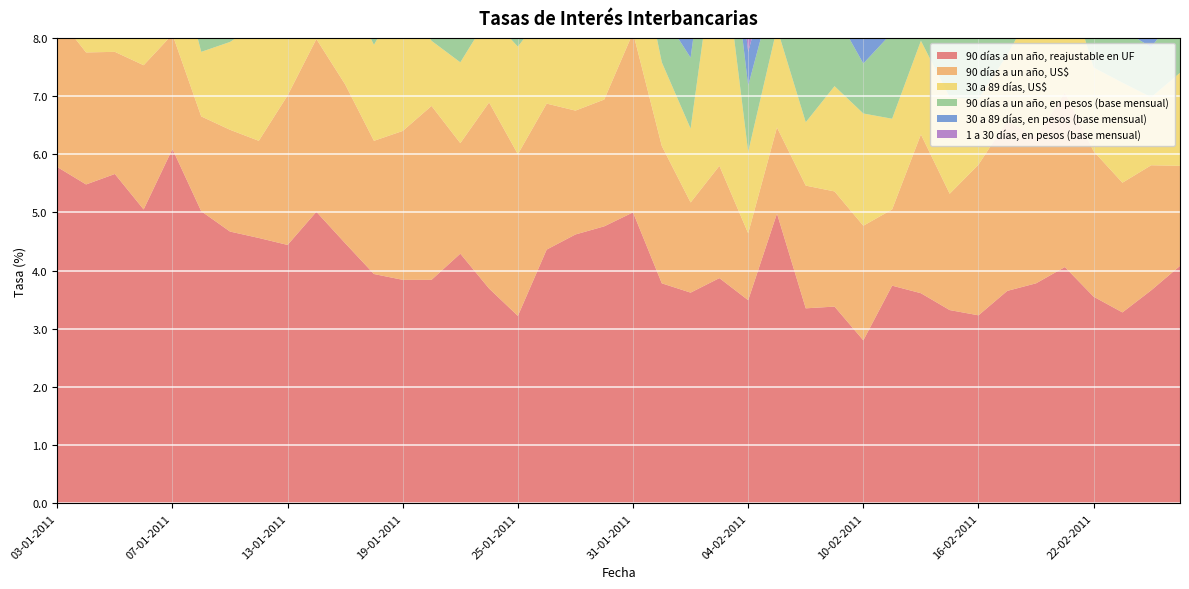

Reading right to left, extract all data points from this chart.

90 días a un año, reajustable en UF: 25-02-2011=4.1	24-02-2011=3.7	23-02-2011=3.3	22-02-2011=3.5	21-02-2011=4.1	18-02-2011=3.8	17-02-2011=3.6	16-02-2011=3.2	15-02-2011=3.3	14-02-2011=3.6	11-02-2011=3.7	10-02-2011=2.8	09-02-2011=3.4	08-02-2011=3.4	07-02-2011=5.0	04-02-2011=3.5	03-02-2011=3.9	02-02-2011=3.6	01-02-2011=3.8	31-01-2011=5.0	28-01-2011=4.8	27-01-2011=4.6	26-01-2011=4.4	25-01-2011=3.2	24-01-2011=3.7	21-01-2011=4.3	20-01-2011=3.8	19-01-2011=3.8	18-01-2011=3.9	17-01-2011=4.5	14-01-2011=5.0	13-01-2011=4.4	12-01-2011=4.6	11-01-2011=4.7	10-01-2011=5.0	07-01-2011=6.1	06-01-2011=5.0	05-01-2011=5.7	04-01-2011=5.5	03-01-2011=5.8
90 días a un año, US$: 25-02-2011=1.7	24-02-2011=2.1	23-02-2011=2.2	22-02-2011=2.5	21-02-2011=3.0	18-02-2011=2.5	17-02-2011=2.9	16-02-2011=2.6	15-02-2011=2.0	14-02-2011=2.7	11-02-2011=1.3	10-02-2011=2.0	09-02-2011=2.0	08-02-2011=2.1	07-02-2011=1.5	04-02-2011=1.1	03-02-2011=1.9	02-02-2011=1.6	01-02-2011=2.4	31-01-2011=3.1	28-01-2011=2.2	27-01-2011=2.1	26-01-2011=2.5	25-01-2011=2.8	24-01-2011=3.2	21-01-2011=1.9	20-01-2011=3.0	19-01-2011=2.6	18-01-2011=2.3	17-01-2011=2.7	14-01-2011=3.0	13-01-2011=2.6	12-01-2011=1.7	11-01-2011=1.8	10-01-2011=1.6	07-01-2011=2.0	06-01-2011=2.5	05-01-2011=2.1	04-01-2011=2.3	03-01-2011=2.6
30 a 89 días, US$: 25-02-2011=1.6	24-02-2011=1.2	23-02-2011=1.7	22-02-2011=1.4	21-02-2011=2.0	18-02-2011=2.3	17-02-2011=1.1	16-02-2011=1.1	15-02-2011=1.7	14-02-2011=1.6	11-02-2011=1.6	10-02-2011=1.9	09-02-2011=1.8	08-02-2011=1.1	07-02-2011=1.7	04-02-2011=1.4	03-02-2011=4.2	02-02-2011=1.3	01-02-2011=1.4	31-01-2011=1.9	28-01-2011=2.1	27-01-2011=1.4	26-01-2011=1.6	25-01-2011=1.9	24-01-2011=1.5	21-01-2011=1.4	20-01-2011=1.1	19-01-2011=2.4	18-01-2011=1.6	17-01-2011=1.7	14-01-2011=1.5	13-01-2011=1.5	12-01-2011=2.0	11-01-2011=1.5	10-01-2011=1.1	07-01-2011=1.6	06-01-2011=0.8	05-01-2011=0.9	04-01-2011=0.7	03-01-2011=1.1
90 días a un año, en pesos (base mensual): 25-02-2011=1.1	24-02-2011=0.9	23-02-2011=0.9	22-02-2011=1.0	21-02-2011=1.4	18-02-2011=1.3	17-02-2011=1.1	16-02-2011=1.3	15-02-2011=1.3	14-02-2011=0.8	11-02-2011=1.5	10-02-2011=0.9	09-02-2011=1.3	08-02-2011=2.1	07-02-2011=0.9	04-02-2011=1.1	03-02-2011=1.3	02-02-2011=1.2	01-02-2011=0.8	31-01-2011=1.0	28-01-2011=0.8	27-01-2011=0.8	26-01-2011=0.8	25-01-2011=1.2	24-01-2011=0.9	21-01-2011=1.3	20-01-2011=0.8	19-01-2011=1.0	18-01-2011=1.2	17-01-2011=0.9	14-01-2011=0.7	13-01-2011=1.0	12-01-2011=0.8	11-01-2011=0.9	10-01-2011=1.5	07-01-2011=1.4	06-01-2011=1.2	05-01-2011=1.0	04-01-2011=1.0	03-01-2011=1.0
30 a 89 días, en pesos (base mensual): 25-02-2011=0.6	24-02-2011=0.7	23-02-2011=0.6	22-02-2011=0.6	21-02-2011=0.7	18-02-2011=0.7	17-02-2011=0.6	16-02-2011=0.6	15-02-2011=0.6	14-02-2011=0.6	11-02-2011=0.8	10-02-2011=0.6	09-02-2011=0.7	08-02-2011=0.6	07-02-2011=0.6	04-02-2011=0.6	03-02-2011=0.6	02-02-2011=0.6	01-02-2011=0.6	31-01-2011=0.6	28-01-2011=0.6	27-01-2011=0.6	26-01-2011=0.5	25-01-2011=0.5	24-01-2011=0.5	21-01-2011=0.6	20-01-2011=0.6	19-01-2011=0.6	18-01-2011=0.6	17-01-2011=0.5	14-01-2011=0.5	13-01-2011=0.6	12-01-2011=0.6	11-01-2011=0.6	10-01-2011=0.6	07-01-2011=0.6	06-01-2011=0.6	05-01-2011=0.5	04-01-2011=0.5	03-01-2011=0.6
1 a 30 días, en pesos (base mensual): 25-02-2011=0.3	24-02-2011=0.3	23-02-2011=0.3	22-02-2011=0.3	21-02-2011=0.3	18-02-2011=0.4	17-02-2011=0.3	16-02-2011=0.3	15-02-2011=0.3	14-02-2011=0.3	11-02-2011=0.4	10-02-2011=0.3	09-02-2011=0.3	08-02-2011=0.3	07-02-2011=0.3	04-02-2011=0.3	03-02-2011=0.3	02-02-2011=0.3	01-02-2011=0.3	31-01-2011=0.4	28-01-2011=0.3	27-01-2011=0.3	26-01-2011=0.3	25-01-2011=0.4	24-01-2011=0.4	21-01-2011=0.3	20-01-2011=0.3	19-01-2011=0.4	18-01-2011=0.4	17-01-2011=0.4	14-01-2011=0.3	13-01-2011=0.3	12-01-2011=0.3	11-01-2011=0.3	10-01-2011=0.3	07-01-2011=0.8	06-01-2011=0.3	05-01-2011=0.3	04-01-2011=0.3	03-01-2011=0.3